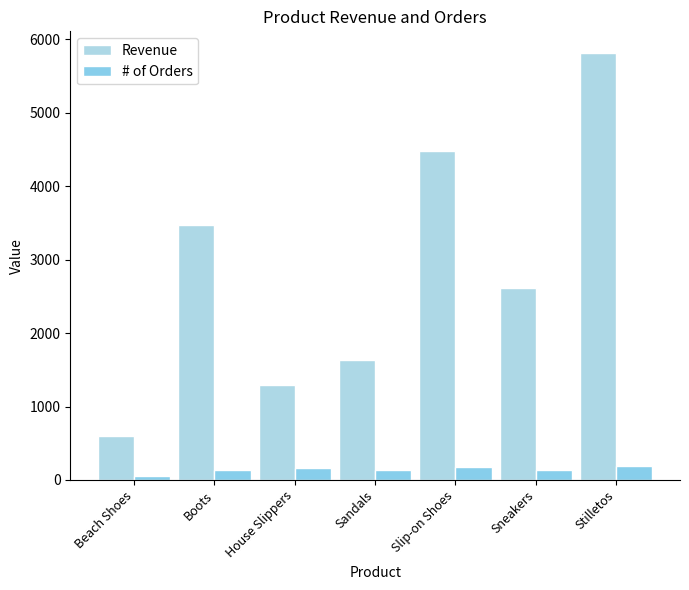

Reading left to right, what are all the values shown in this chart?

Revenue: Beach Shoes=600	Boots=3475	House Slippers=1288	Sandals=1632	Slip-on Shoes=4475	Sneakers=2620	Stilletos=5820
# of Orders: Beach Shoes=60	Boots=139	House Slippers=161	Sandals=136	Slip-on Shoes=179	Sneakers=131	Stilletos=194